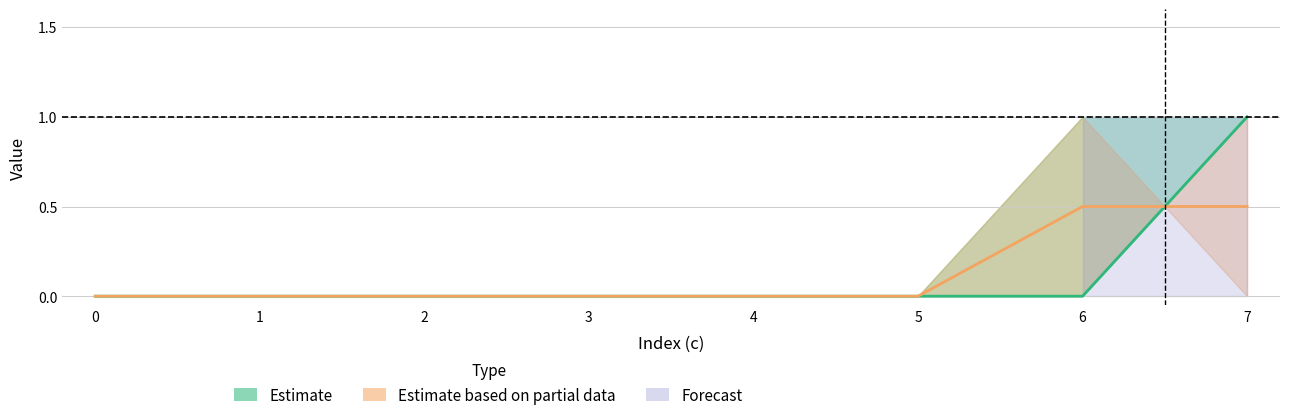

Between 3 and 0, which is larger?

3